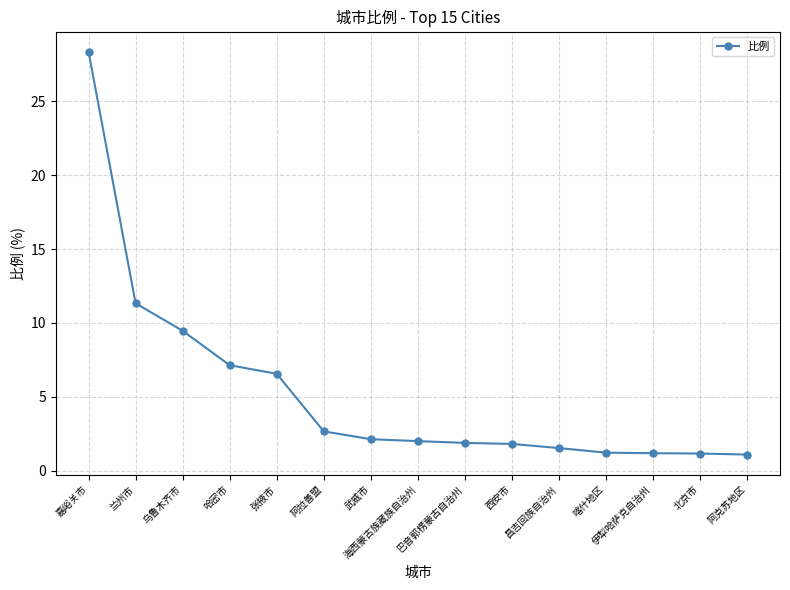

Which label corresponds to the largest value in the chart?

嘉峪关市